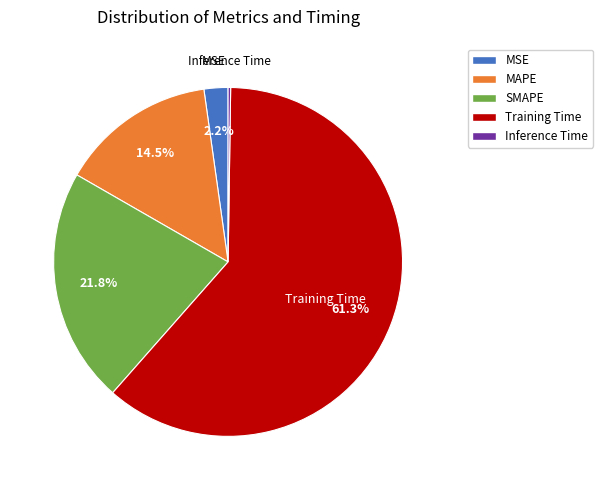

Which slice is the largest?

Training Time